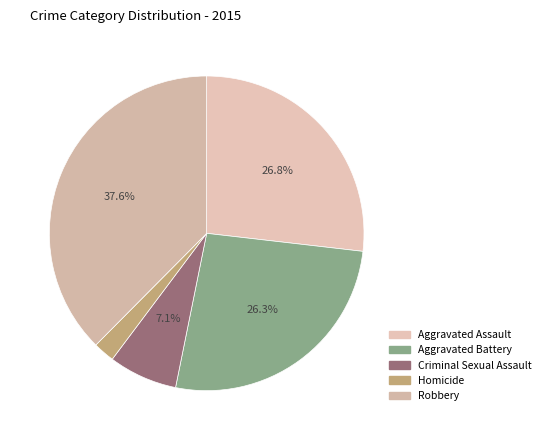

What portion of the pie excludes Criminal Sexual Assault?

92.9%